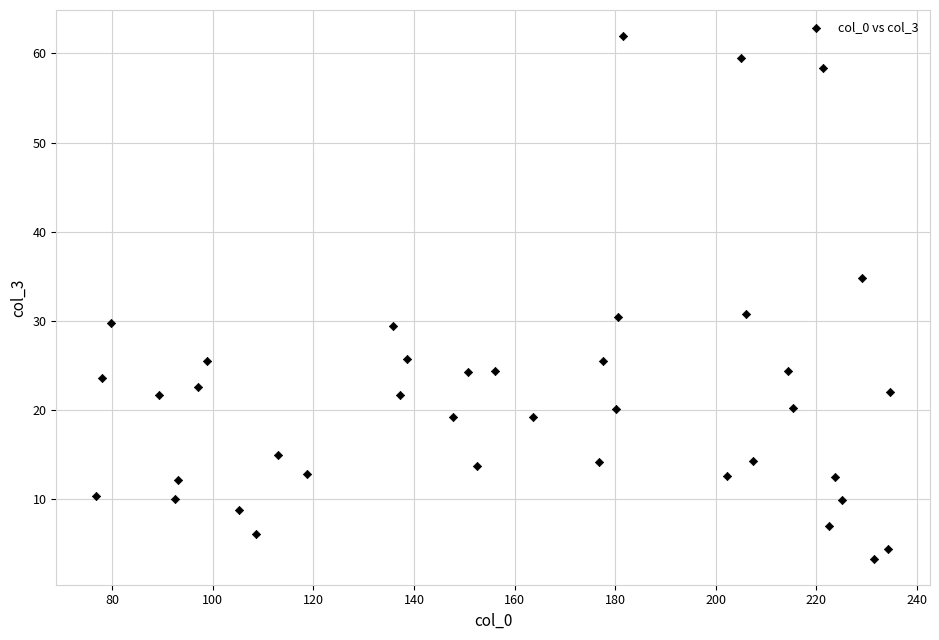

What is the range of Y values (max minus min)?

58.6